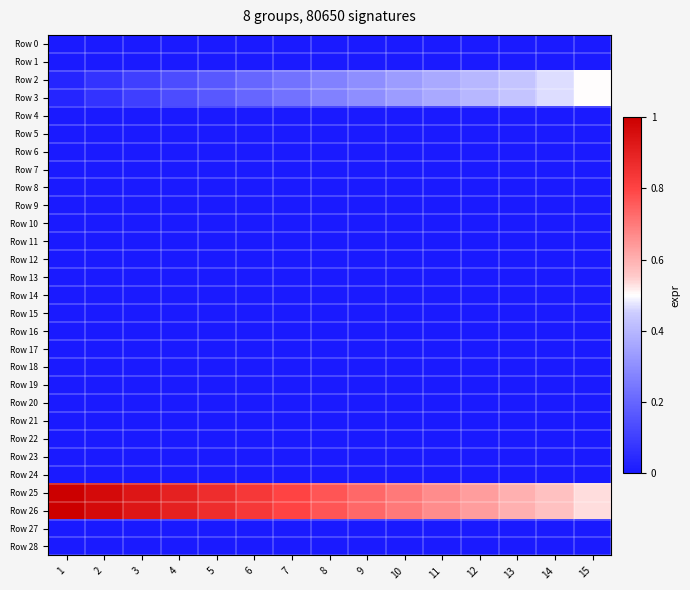

Reading left to right, what are all the values shown in this chart?

Row 0: 1=0	2=0	3=0	4=0	5=0	6=0	7=0	8=0	9=0	10=0	11=0	12=0	13=0	14=0	15=0
Row 1: 1=0	2=0	3=0	4=0	5=0	6=0	7=0	8=0	9=0	10=0	11=0	12=0	13=0	14=0	15=0
Row 2: 1=1	2=2	3=3	4=4	5=5	6=6	7=7	8=8	9=9	10=10	11=11	12=12	13=13	14=14	15=15
Row 3: 1=1	2=2	3=3	4=4	5=5	6=6	7=7	8=8	9=9	10=10	11=11	12=12	13=13	14=14	15=15
Row 4: 1=0	2=0	3=0	4=0	5=0	6=0	7=0	8=0	9=0	10=0	11=0	12=0	13=0	14=0	15=0
Row 5: 1=0	2=0	3=0	4=0	5=0	6=0	7=0	8=0	9=0	10=0	11=0	12=0	13=0	14=0	15=0
Row 6: 1=0	2=0	3=0	4=0	5=0	6=0	7=0	8=0	9=0	10=0	11=0	12=0	13=0	14=0	15=0
Row 7: 1=0	2=0	3=0	4=0	5=0	6=0	7=0	8=0	9=0	10=0	11=0	12=0	13=0	14=0	15=0
Row 8: 1=0	2=0	3=0	4=0	5=0	6=0	7=0	8=0	9=0	10=0	11=0	12=0	13=0	14=0	15=0
Row 9: 1=0	2=0	3=0	4=0	5=0	6=0	7=0	8=0	9=0	10=0	11=0	12=0	13=0	14=0	15=0
Row 10: 1=0	2=0	3=0	4=0	5=0	6=0	7=0	8=0	9=0	10=0	11=0	12=0	13=0	14=0	15=0
Row 11: 1=0	2=0	3=0	4=0	5=0	6=0	7=0	8=0	9=0	10=0	11=0	12=0	13=0	14=0	15=0
Row 12: 1=0	2=0	3=0	4=0	5=0	6=0	7=0	8=0	9=0	10=0	11=0	12=0	13=0	14=0	15=0
Row 13: 1=0	2=0	3=0	4=0	5=0	6=0	7=0	8=0	9=0	10=0	11=0	12=0	13=0	14=0	15=0
Row 14: 1=0	2=0	3=0	4=0	5=0	6=0	7=0	8=0	9=0	10=0	11=0	12=0	13=0	14=0	15=0
Row 15: 1=0	2=0	3=0	4=0	5=0	6=0	7=0	8=0	9=0	10=0	11=0	12=0	13=0	14=0	15=0
Row 16: 1=0	2=0	3=0	4=0	5=0	6=0	7=0	8=0	9=0	10=0	11=0	12=0	13=0	14=0	15=0
Row 17: 1=0	2=0	3=0	4=0	5=0	6=0	7=0	8=0	9=0	10=0	11=0	12=0	13=0	14=0	15=0
Row 18: 1=0	2=0	3=0	4=0	5=0	6=0	7=0	8=0	9=0	10=0	11=0	12=0	13=0	14=0	15=0
Row 19: 1=0	2=0	3=0	4=0	5=0	6=0	7=0	8=0	9=0	10=0	11=0	12=0	13=0	14=0	15=0
Row 20: 1=0	2=0	3=0	4=0	5=0	6=0	7=0	8=0	9=0	10=0	11=0	12=0	13=0	14=0	15=0
Row 21: 1=0	2=0	3=0	4=0	5=0	6=0	7=0	8=0	9=0	10=0	11=0	12=0	13=0	14=0	15=0
Row 22: 1=0	2=0	3=0	4=0	5=0	6=0	7=0	8=0	9=0	10=0	11=0	12=0	13=0	14=0	15=0
Row 23: 1=0	2=0	3=0	4=0	5=0	6=0	7=0	8=0	9=0	10=0	11=0	12=0	13=0	14=0	15=0
Row 24: 1=0	2=0	3=0	4=0	5=0	6=0	7=0	8=0	9=0	10=0	11=0	12=0	13=0	14=0	15=0
Row 25: 1=30	2=29	3=28	4=27	5=26	6=25	7=24	8=23	9=22	10=21	11=20	12=19	13=18	14=17	15=16
Row 26: 1=30	2=29	3=28	4=27	5=26	6=25	7=24	8=23	9=22	10=21	11=20	12=19	13=18	14=17	15=16
Row 27: 1=0	2=0	3=0	4=0	5=0	6=0	7=0	8=0	9=0	10=0	11=0	12=0	13=0	14=0	15=0
Row 28: 1=0	2=0	3=0	4=0	5=0	6=0	7=0	8=0	9=0	10=0	11=0	12=0	13=0	14=0	15=0